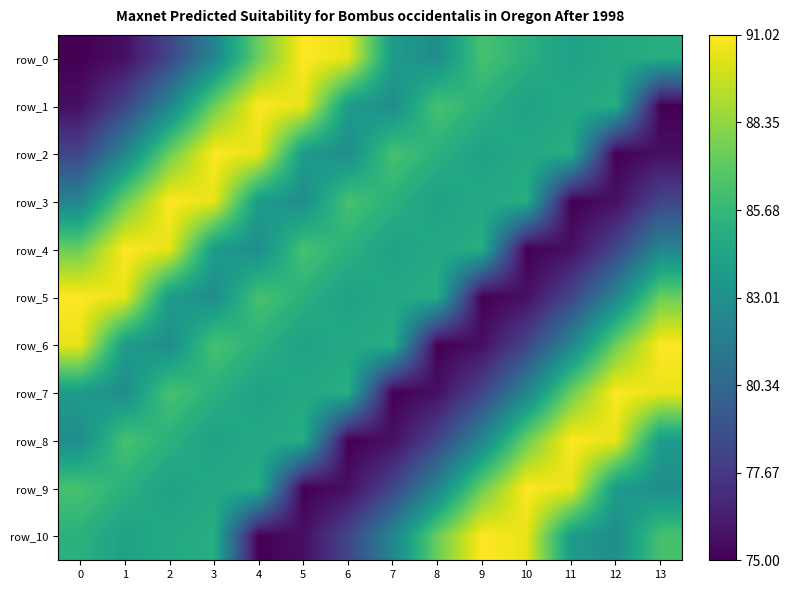

What is the spread (max minus min) of values at 7?

11.4